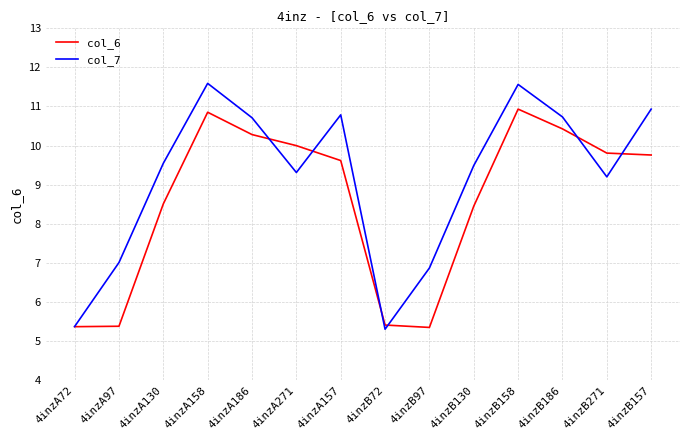

In col_6, how many points are lower than both neighbors (excluding endpoints)?

1